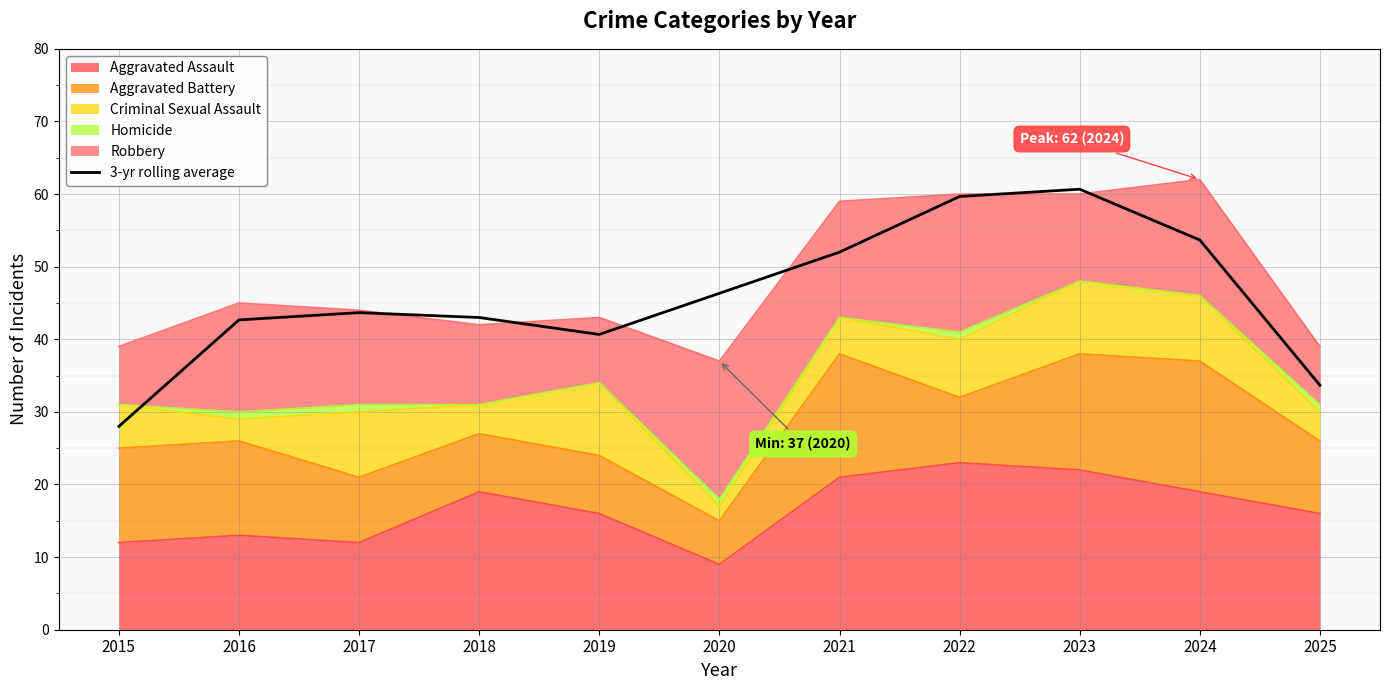

Which category has the highest value across all series?

2023